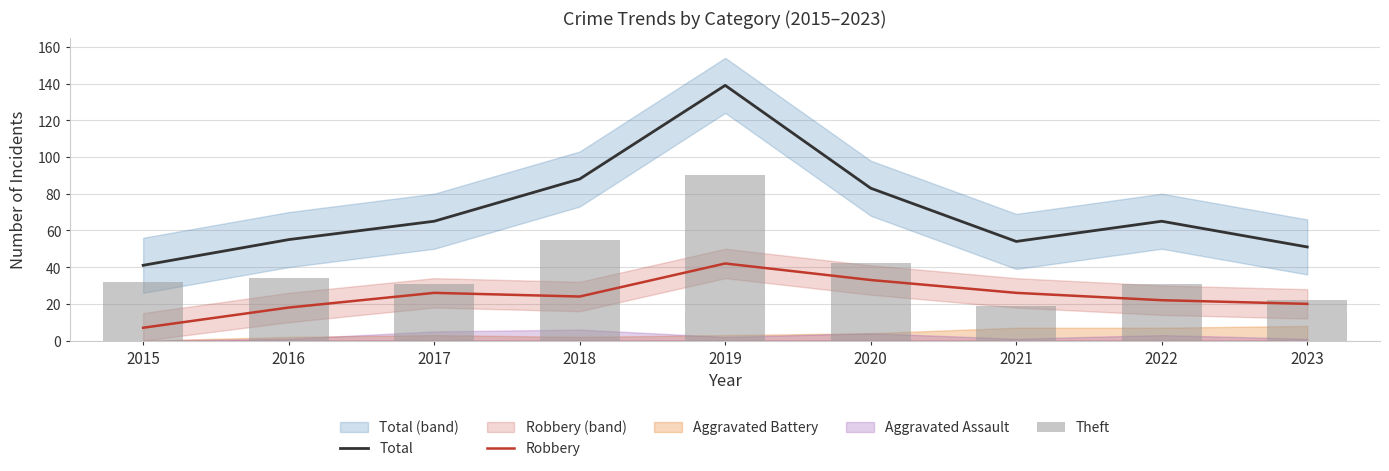

What is the value of the Theft bar at the 5th from the left?

90